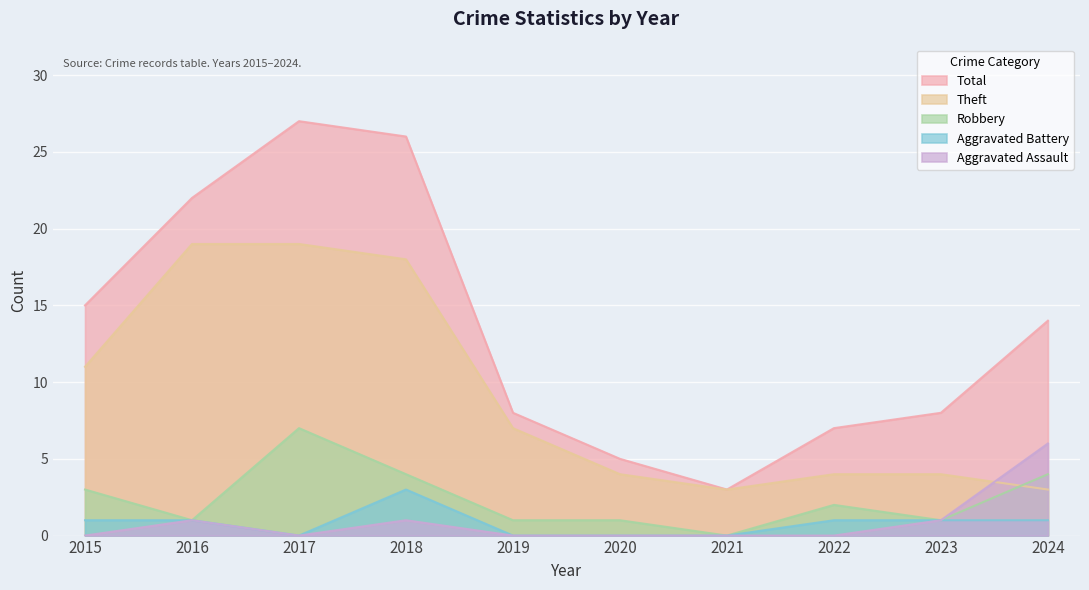

What is the value of the Aggravated Battery point at the 4th from the left?

3